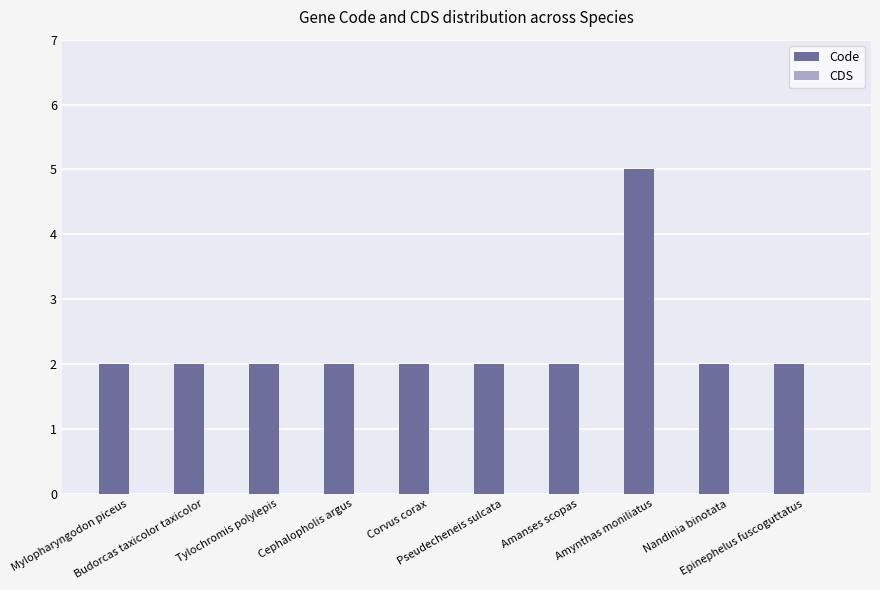

What is the sum of all values?

23